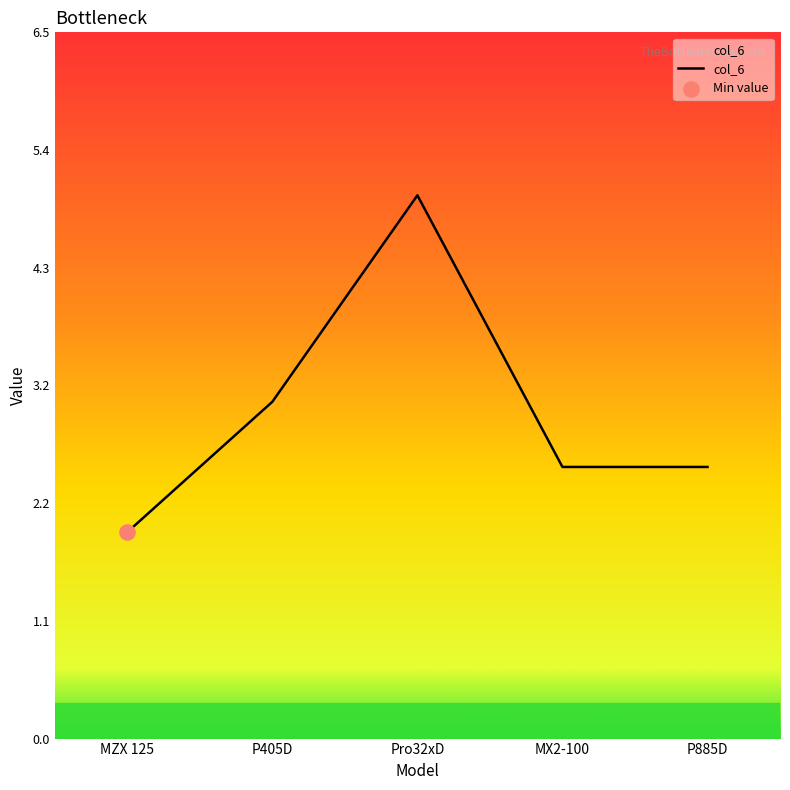

What is the change in value from MZX 125 to P885D?

+0.6